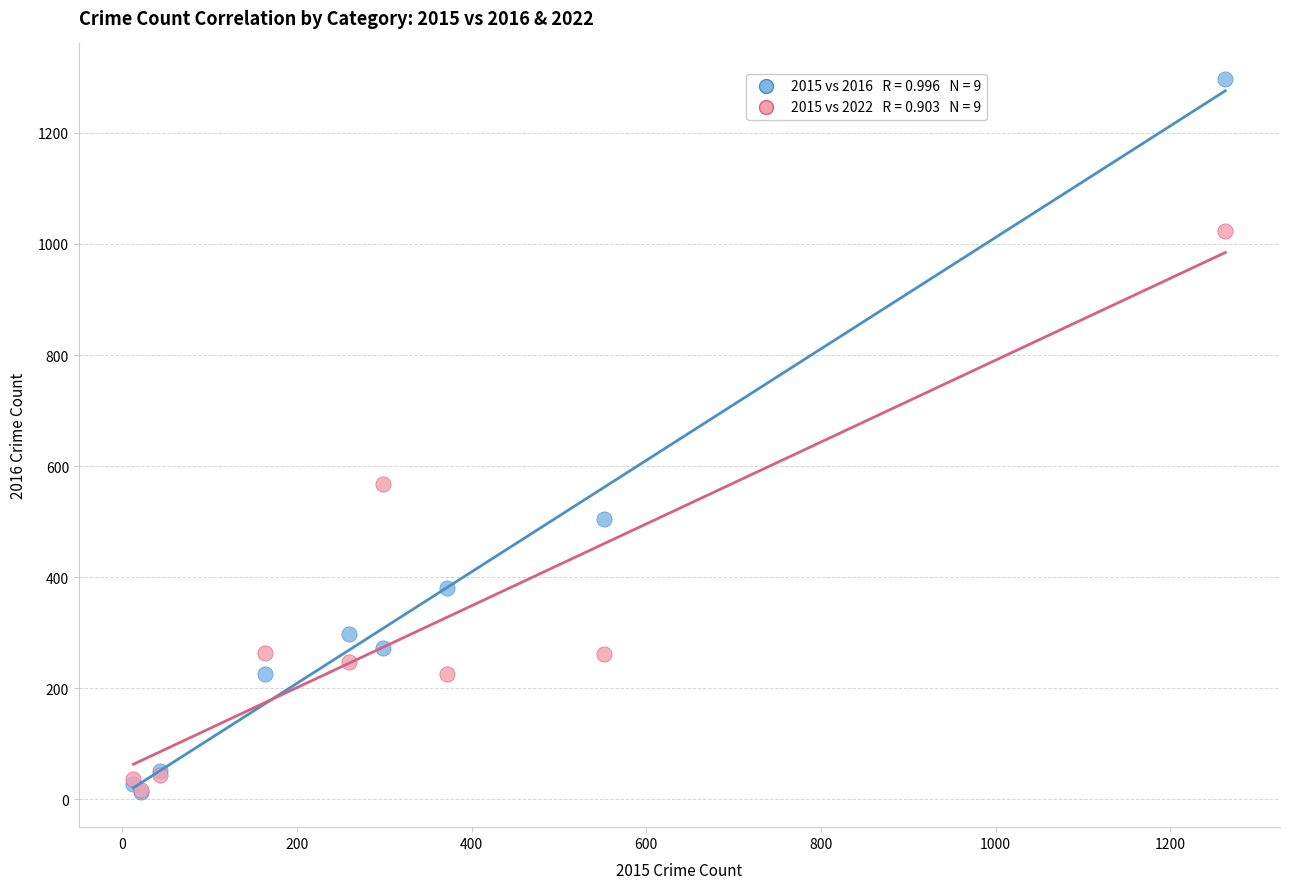

Across all series, what Y value is closest to 655?

567